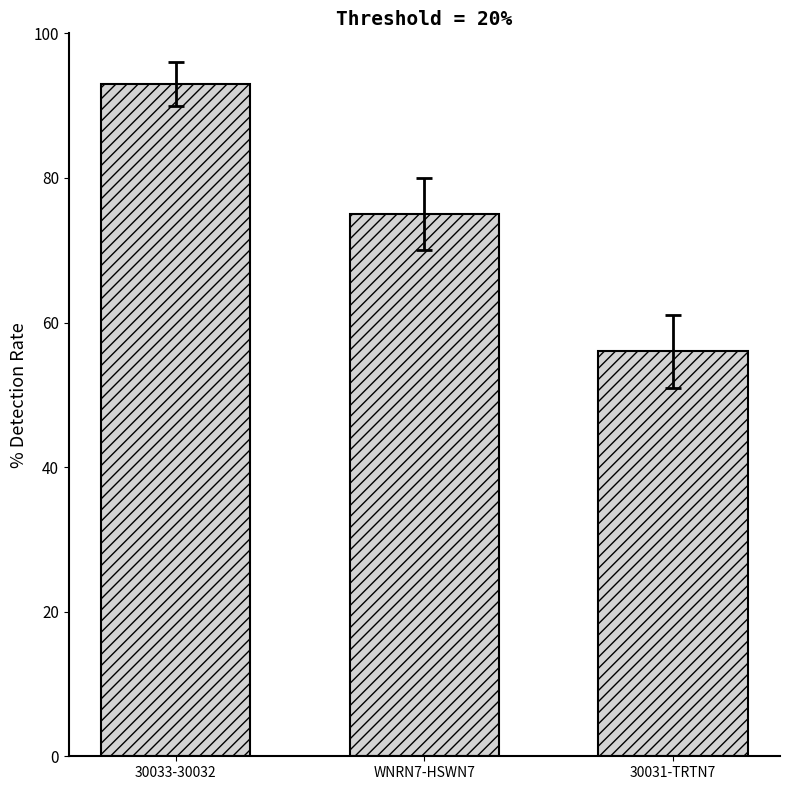

Reading left to right, what are all the values shown in this chart?

30033-30032=93	WNRN7-HSWN7=75	30031-TRTN7=56